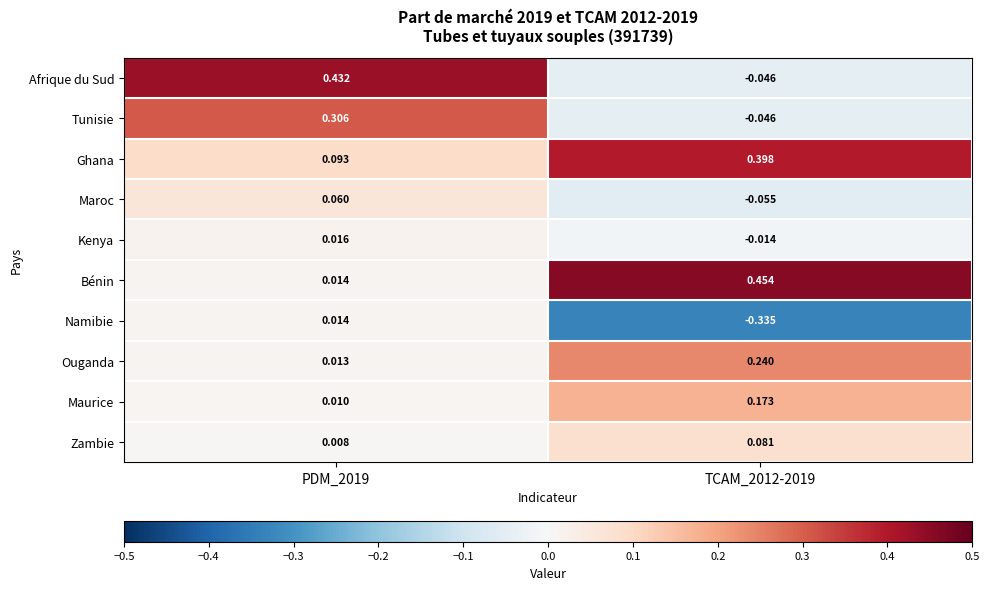

Which series changed the most between PDM_2019 and TCAM_2012-2019?

Afrique du Sud